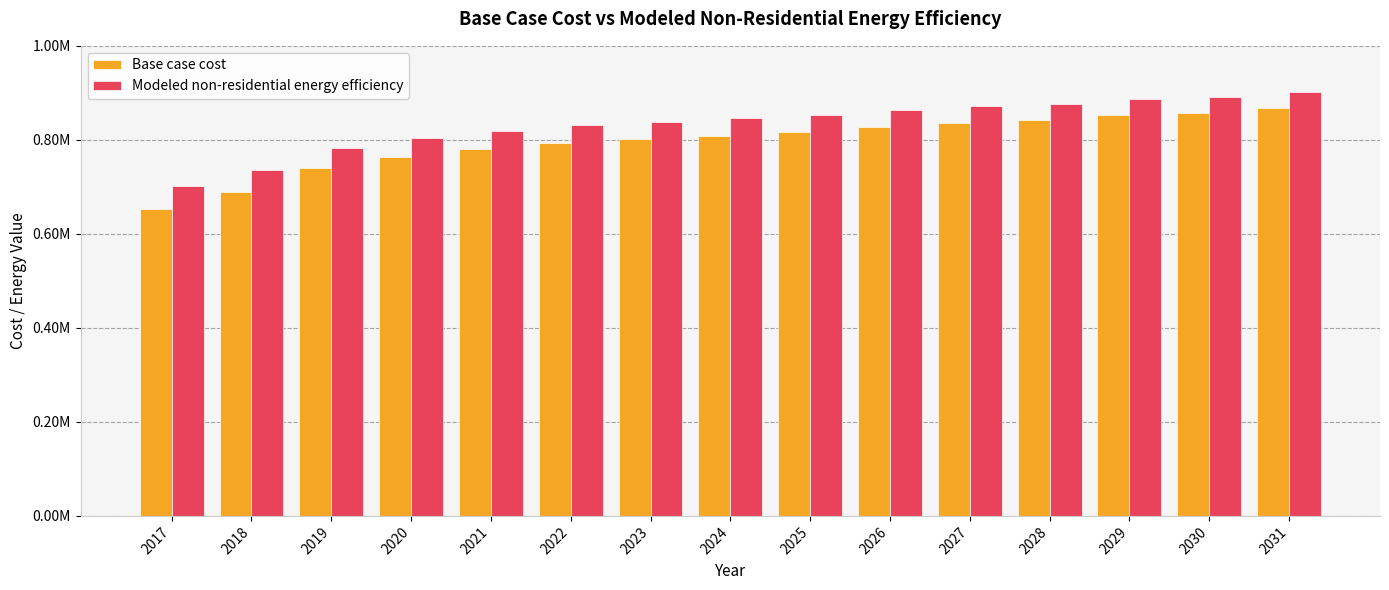

Is the value of Modeled non-residential energy efficiency at 2022 greater than the value of Base case cost at 2020?

Yes